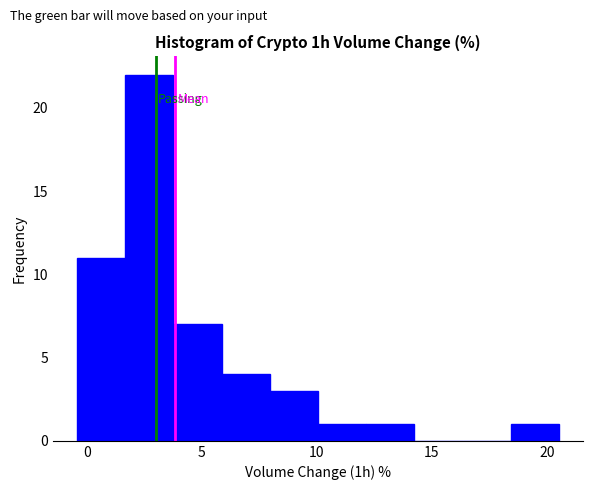

Reading left to right, list every bar in this chart as the range it spans on the x-axis followed by its height. Neither the bar edges nor the heights are printed on the chart, so give them approximately, as read against the axes.

-0.5 to 1.5: 11
1.5 to 4.0: 22
4.0 to 6.0: 7
6.0 to 8.0: 4
8.0 to 10.0: 3
10.0 to 12.0: 1
12.0 to 14.0: 1
14.0 to 16.5: 0
16.5 to 18.5: 0
18.5 to 20.5: 1